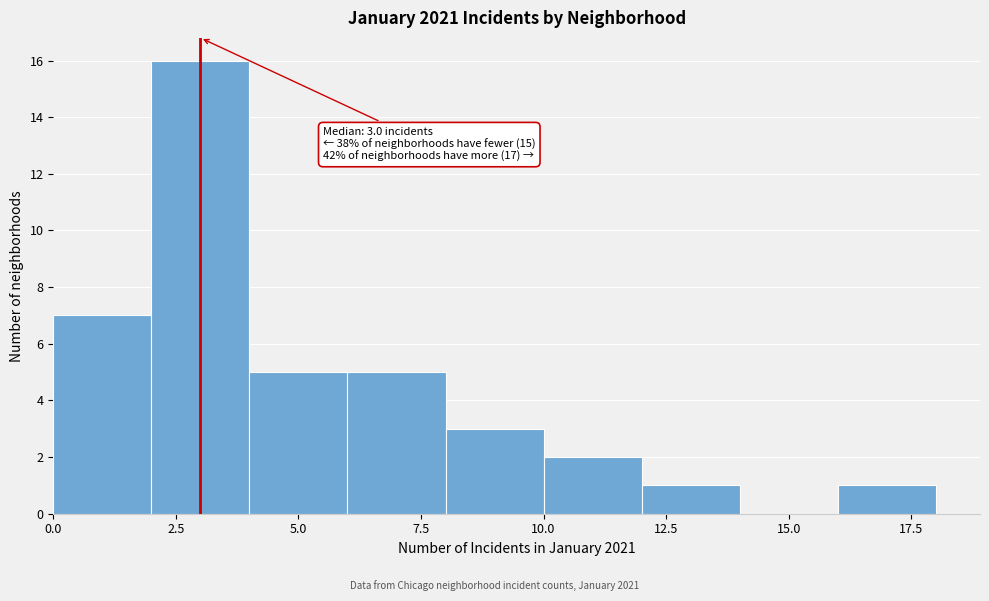

Which range on the x-axis has the tallest bar?

2 to 4